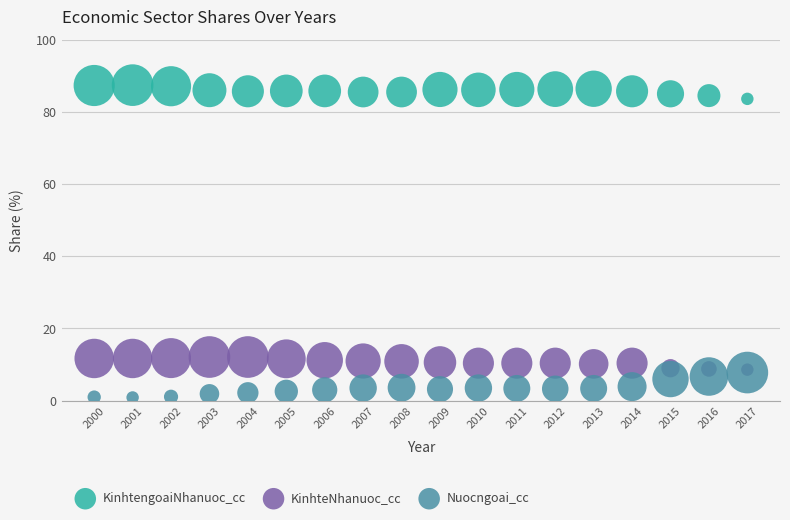

What are all the series names shown in the legend?

KinhtengoaiNhanuoc_cc, KinhteNhanuoc_cc, Nuocngoai_cc